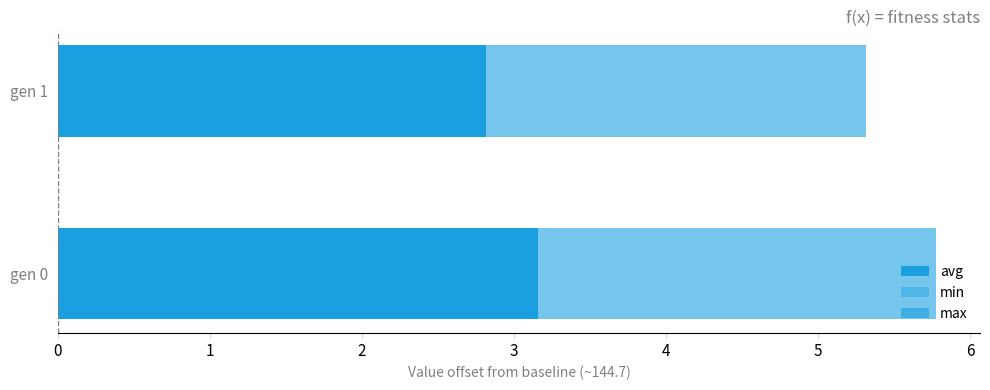

True or false: min has a value of 0.0 at 1.

True